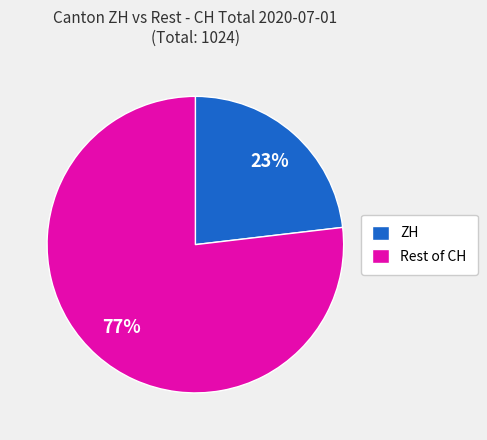

Which category has the biggest portion of the pie?

Rest of CH